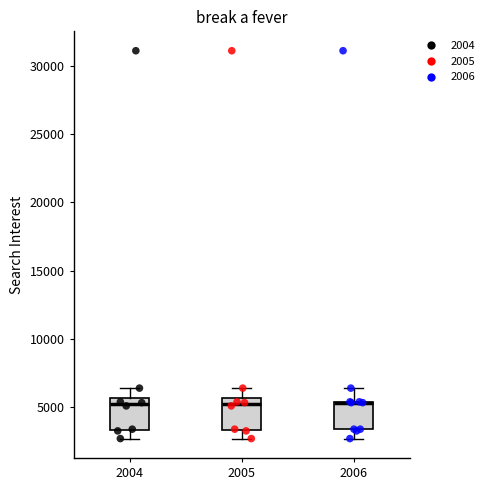

Reading left to right, transcribe this box plot: for each box, give where its median line is, the range the box spans, and where its two whiskers end, as read against the y-axis. The values are not printed on the chart, so give them approximately, as read against the axis.

2004: median 5000, box 3500 to 5500, whiskers 2500 to 6500
2005: median 5000, box 3500 to 5500, whiskers 2500 to 6500
2006: median 5500 (drawn on the box's upper edge), box 3500 to 5500, whiskers 2500 to 6500